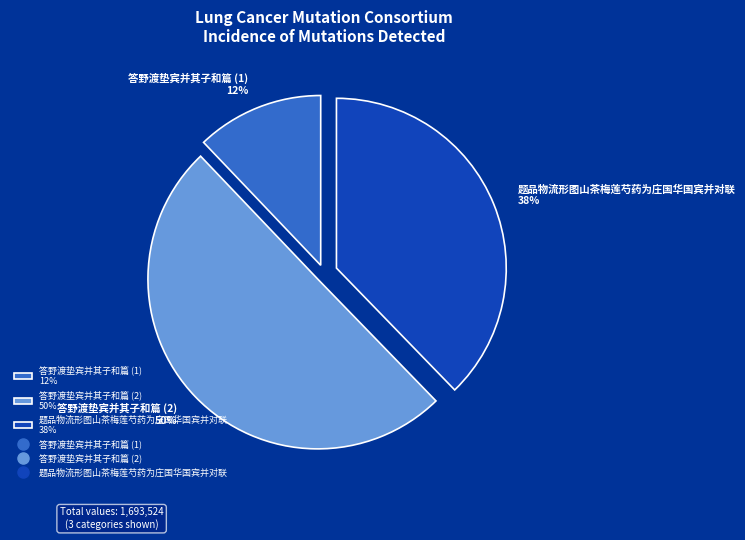

What is the smallest slice in the pie chart?

答野渡垫宾并其子和篇 (1) 12%